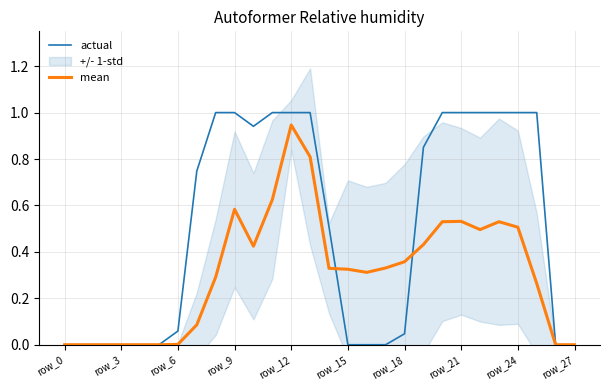

Reading left to right, list all the values displayed in this chart.

actual: 0.0	0.0	0.0	0.0	0.0	0.0	0.1	0.7	1.0	1.0	0.9	1.0	1.0	1.0	0.5	0.0	0.0	0.0	0.0	0.9	1.0	1.0	1.0	1.0	1.0	1.0	0.0	0.0
mean: 0.0	0.0	0.0	0.0	0.0	0.0	0.0	0.1	0.3	0.6	0.4	0.6	0.9	0.8	0.3	0.3	0.3	0.3	0.4	0.4	0.5	0.5	0.5	0.5	0.5	0.3	0.0	0.0